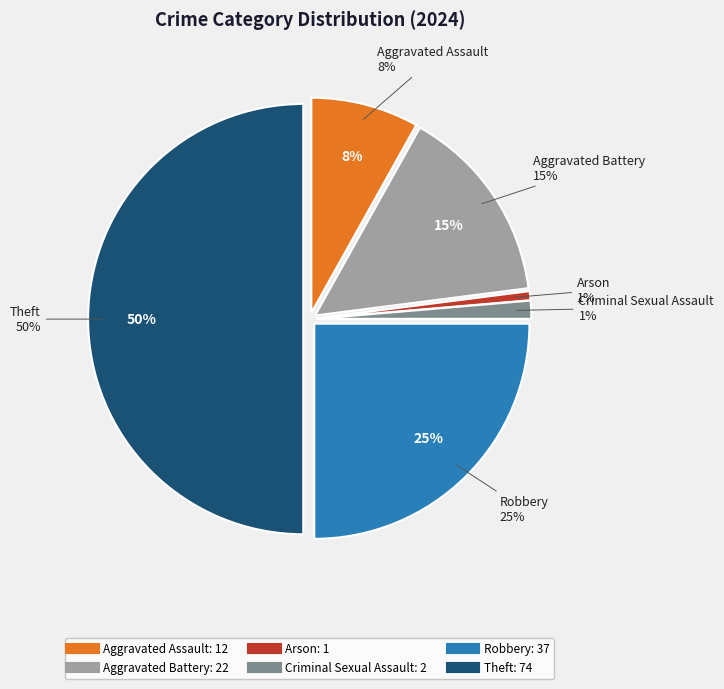

Which category has the biggest portion of the pie?

Theft